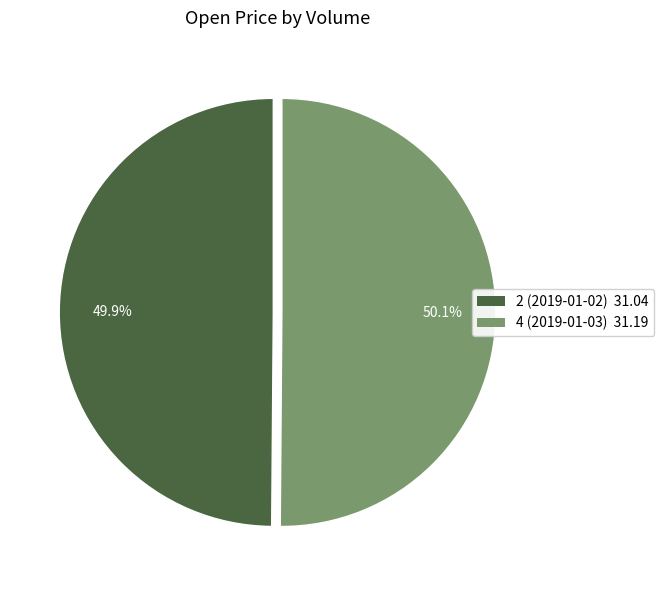

Does any single category account for the majority?

Yes